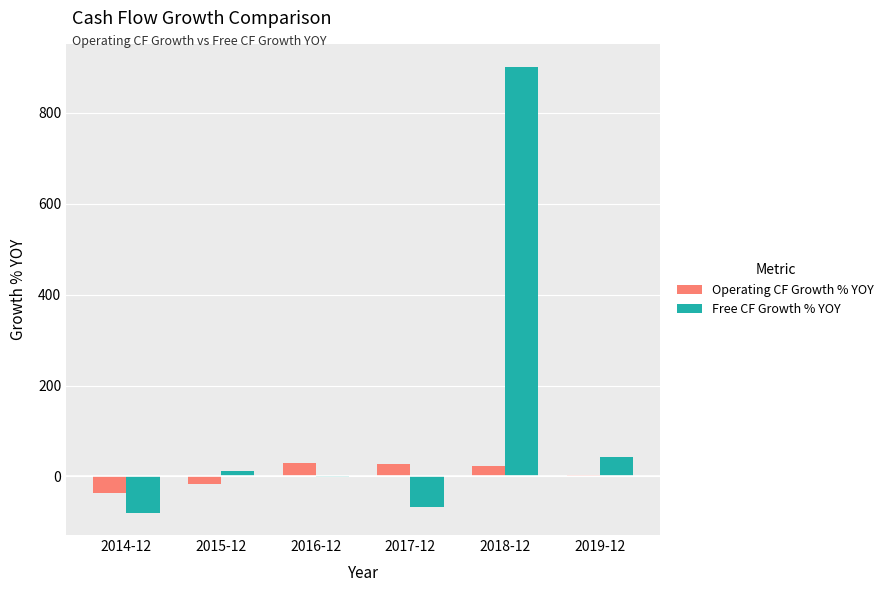

Is the value of Operating CF Growth % YOY at 2014-12 greater than the value of Free CF Growth % YOY at 2018-12?

No